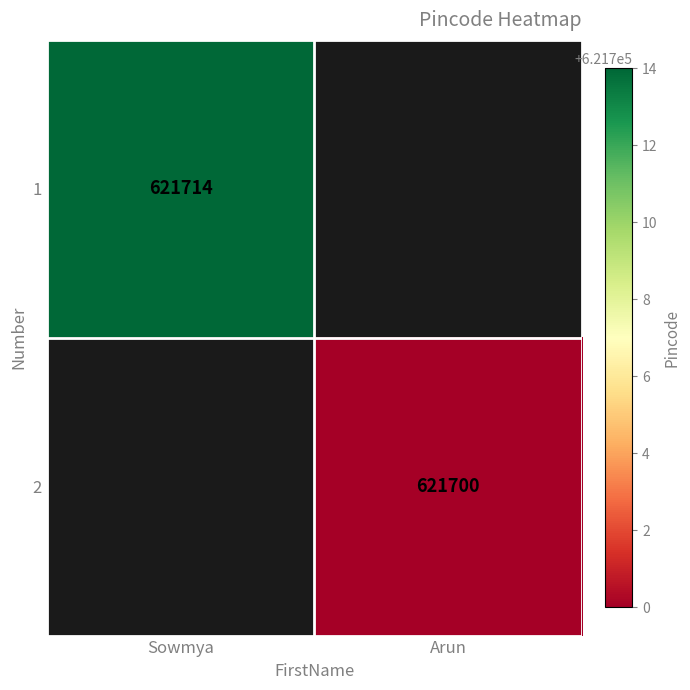

How many series are shown in this chart?

2